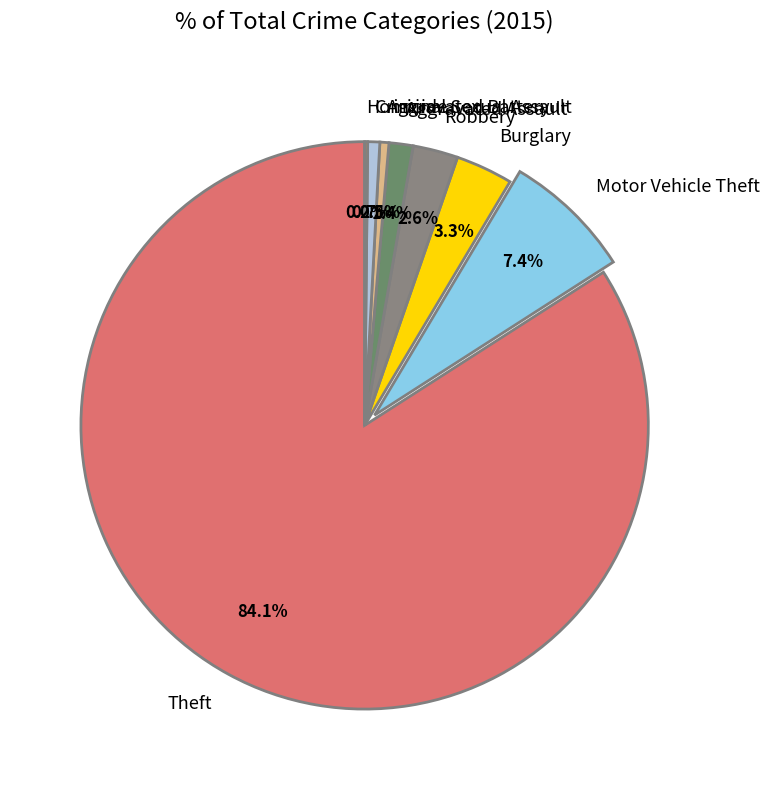

True or false: Criminal Sexual Assault accounts for 1% of the total.

True